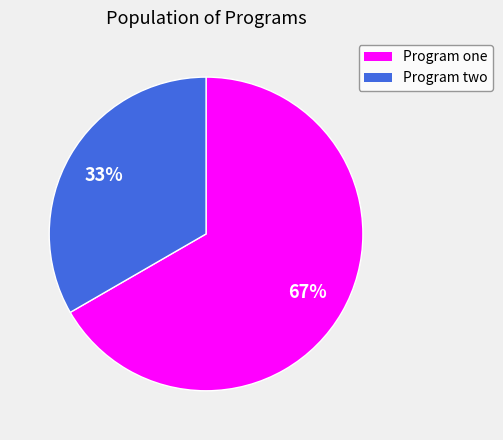

To the nearest percent, what is the average slice percentage?

50%